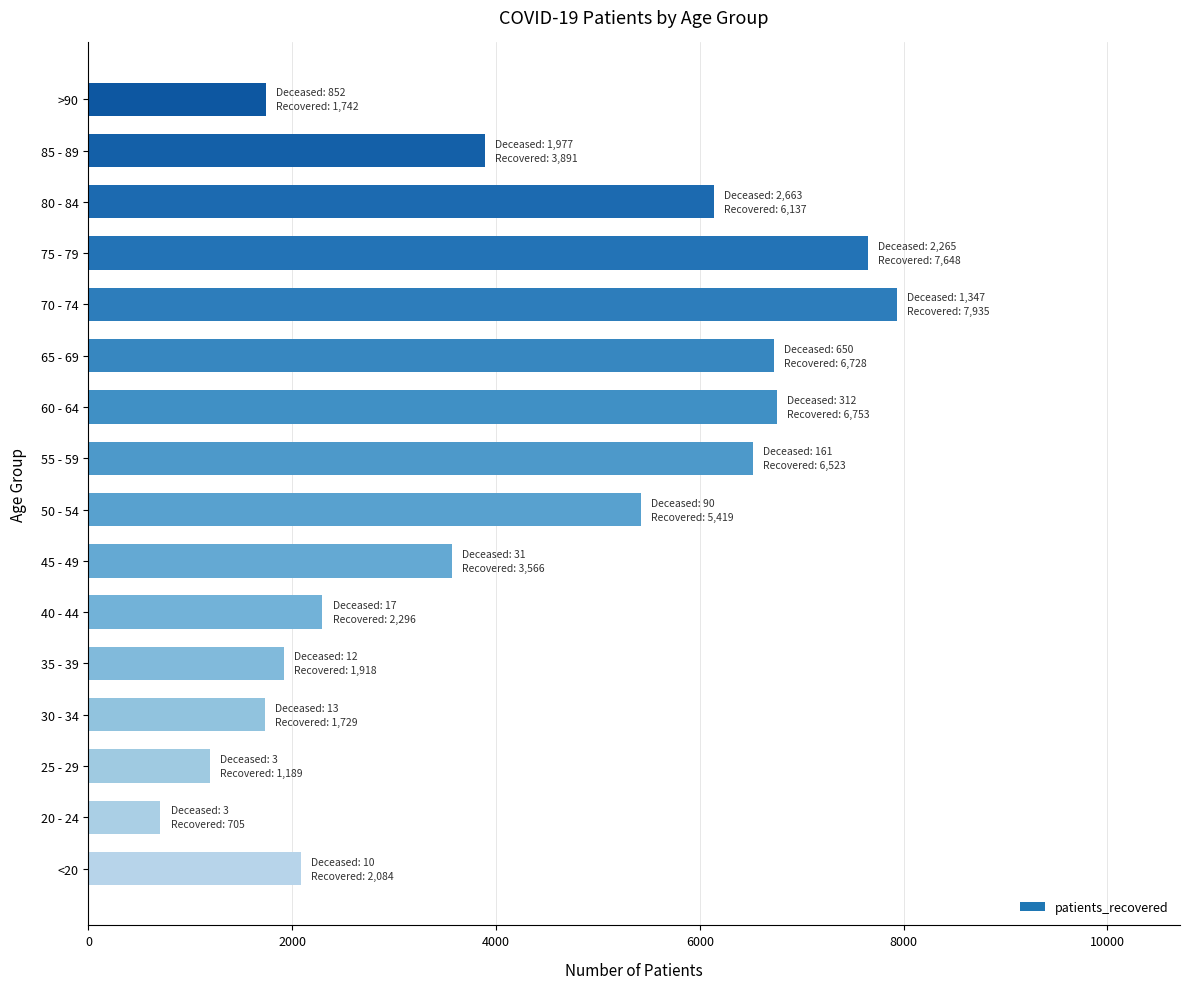

Which label corresponds to the smallest value in the chart?

20 - 24